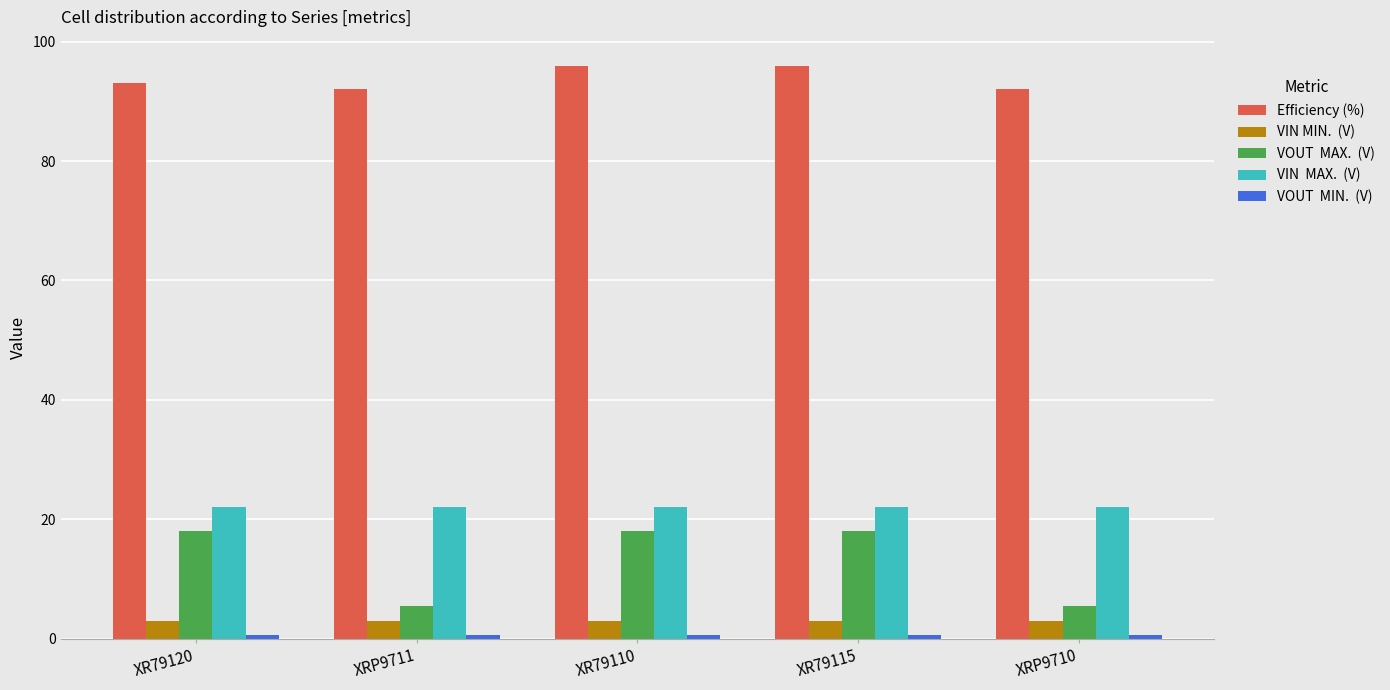

Count the number of categories in the chart.

5